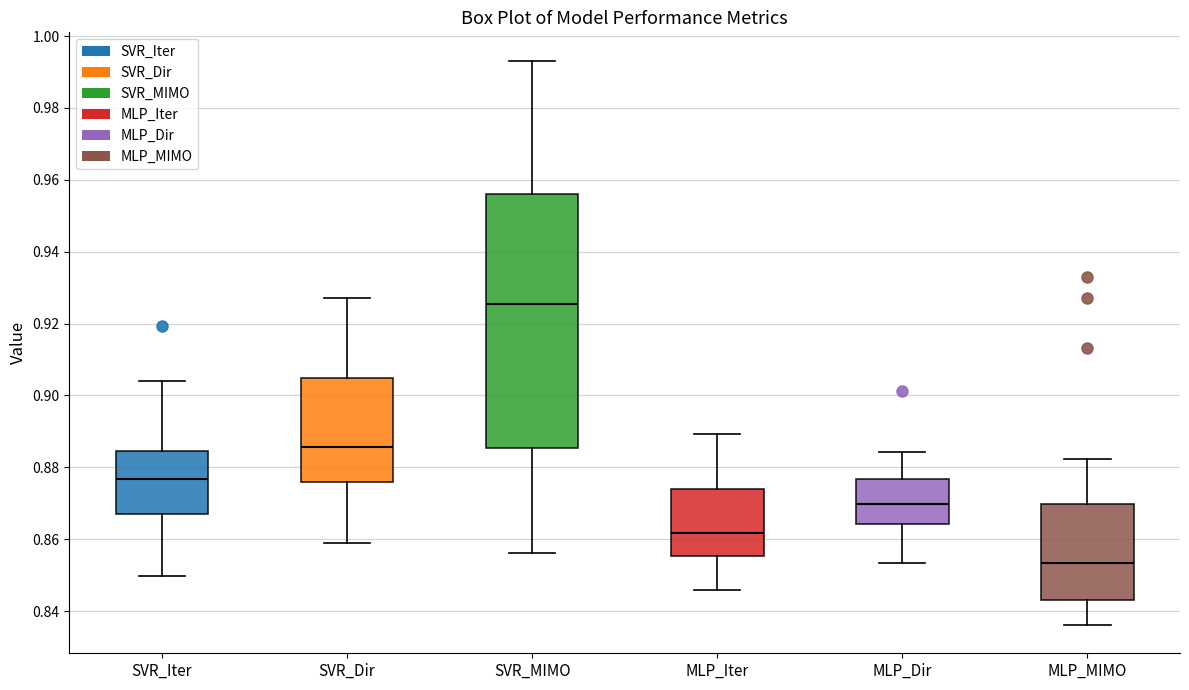

Which box's median line is the highest?

SVR_MIMO